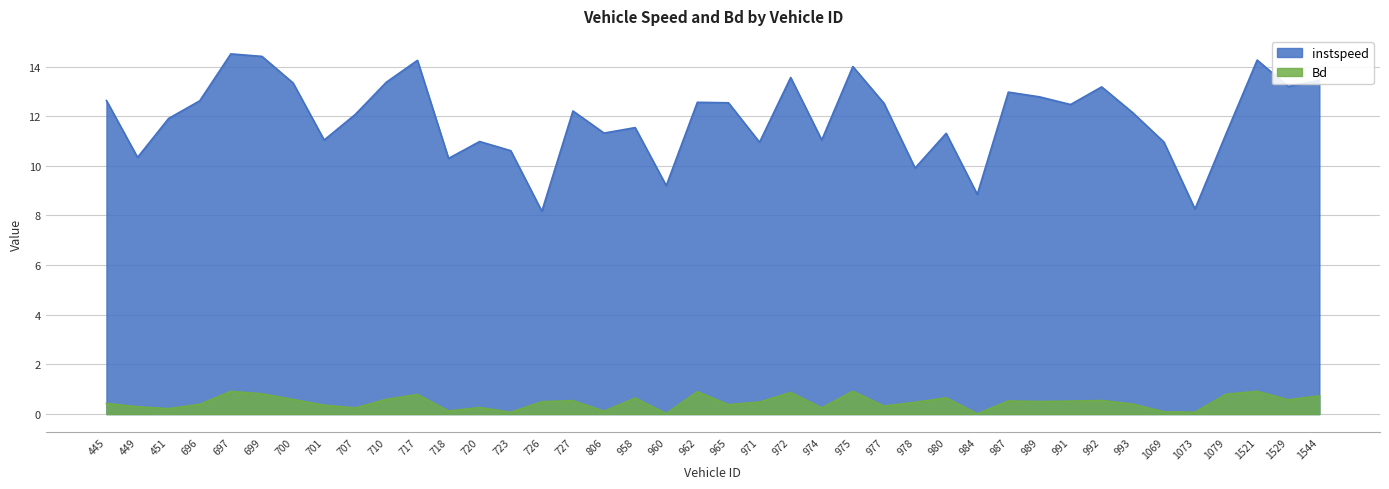

How many data points in instspeed are above 12?

22